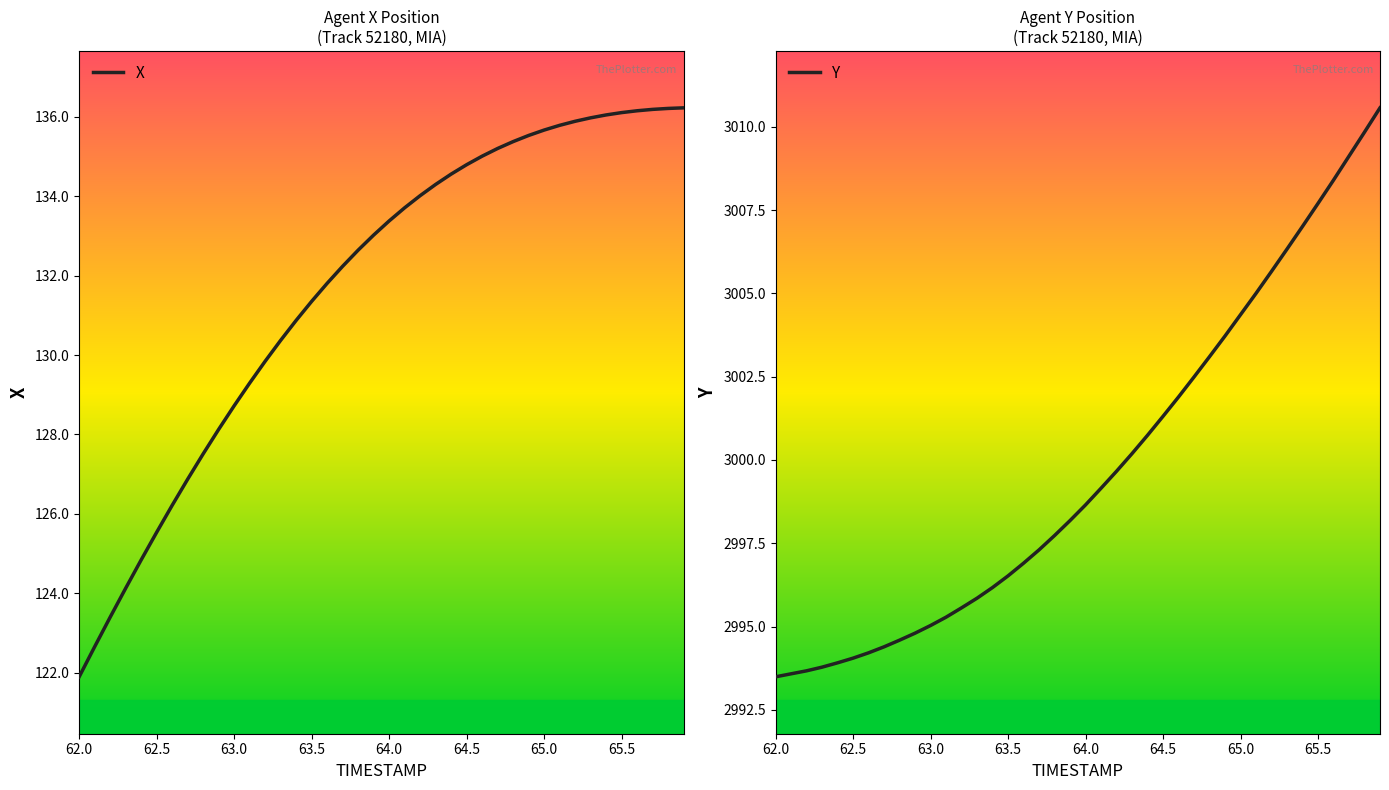

Which label corresponds to the largest value in the chart?

65.9